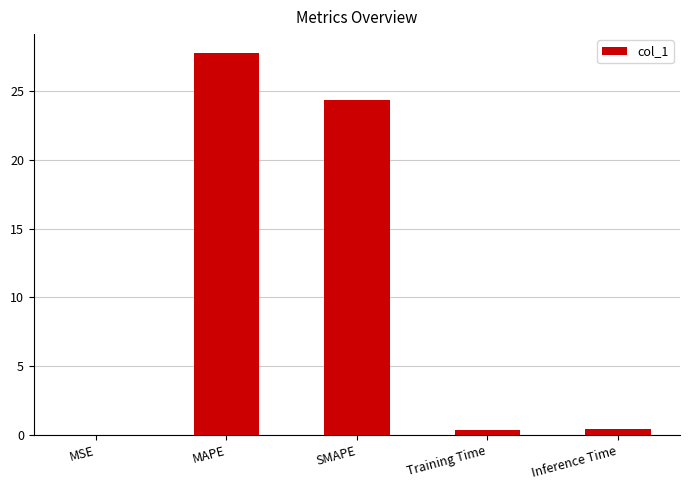

The value at SMAPE is 24.4. True or false?

True